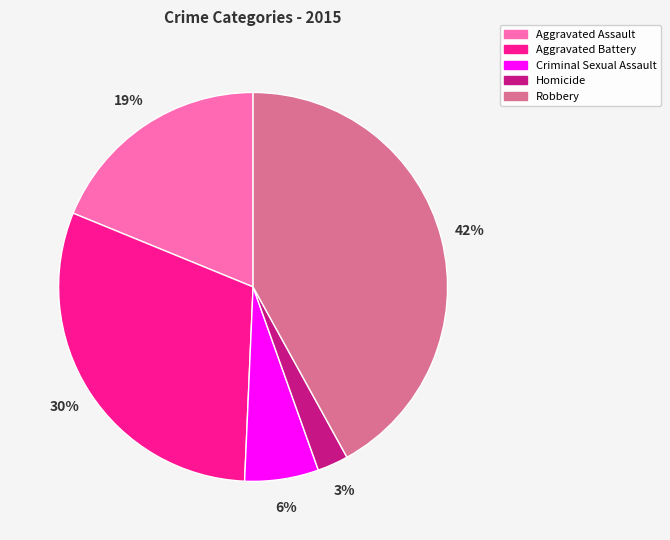

Which has a higher value, Aggravated Assault or Criminal Sexual Assault?

Aggravated Assault